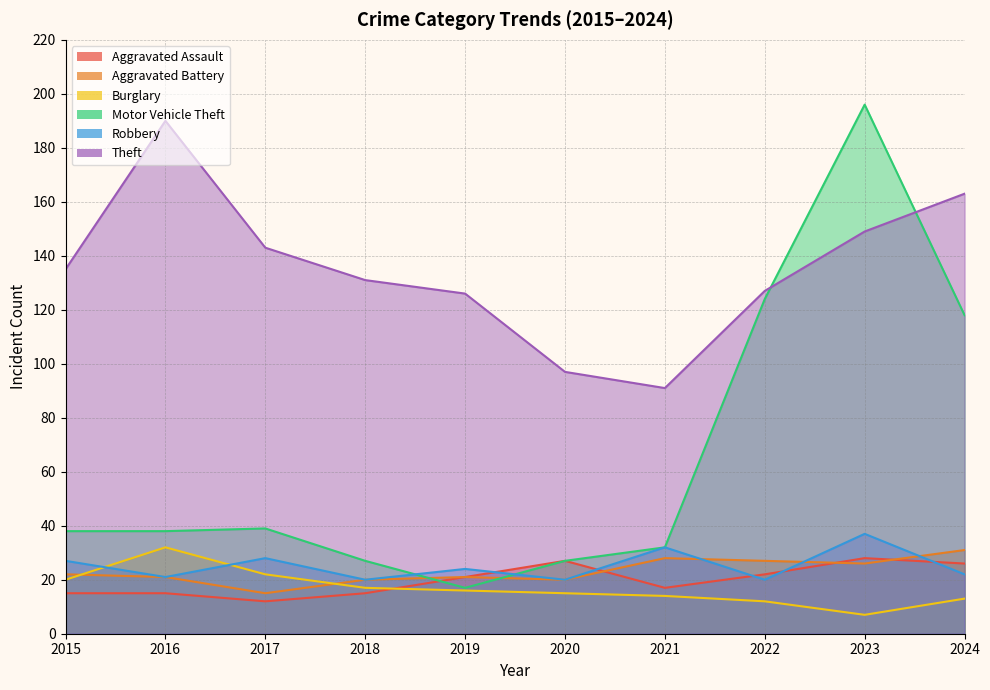

Where is the first local maximum for Aggravated Assault?

2020